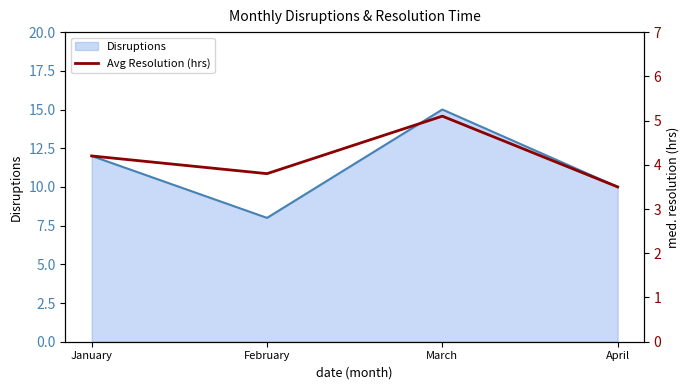

Rank the categories by value from lowest to highest.

April, February, January, March